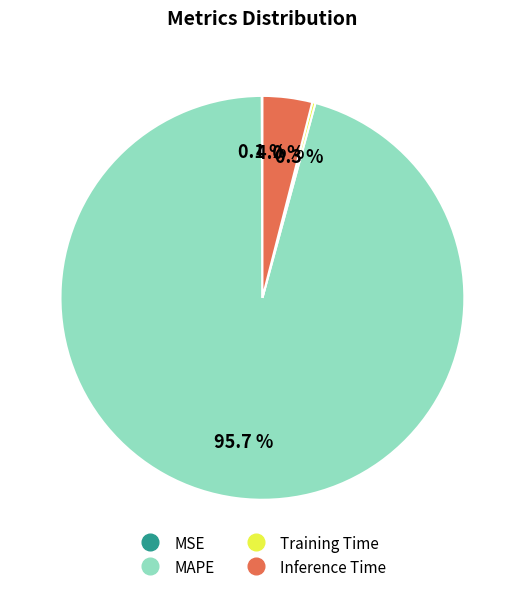

Which slice is the largest?

MAPE